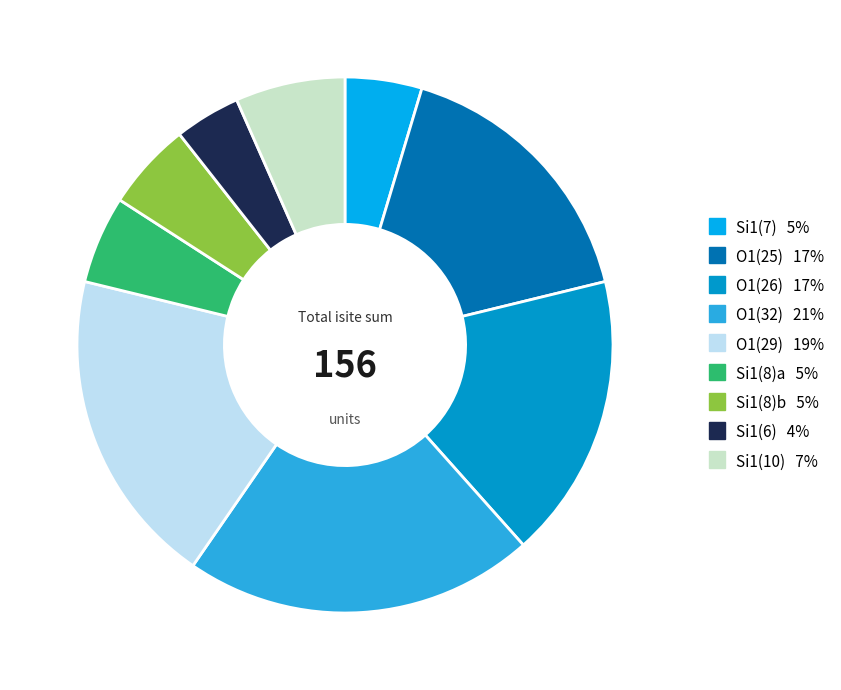

Does any single category account for the majority?

No